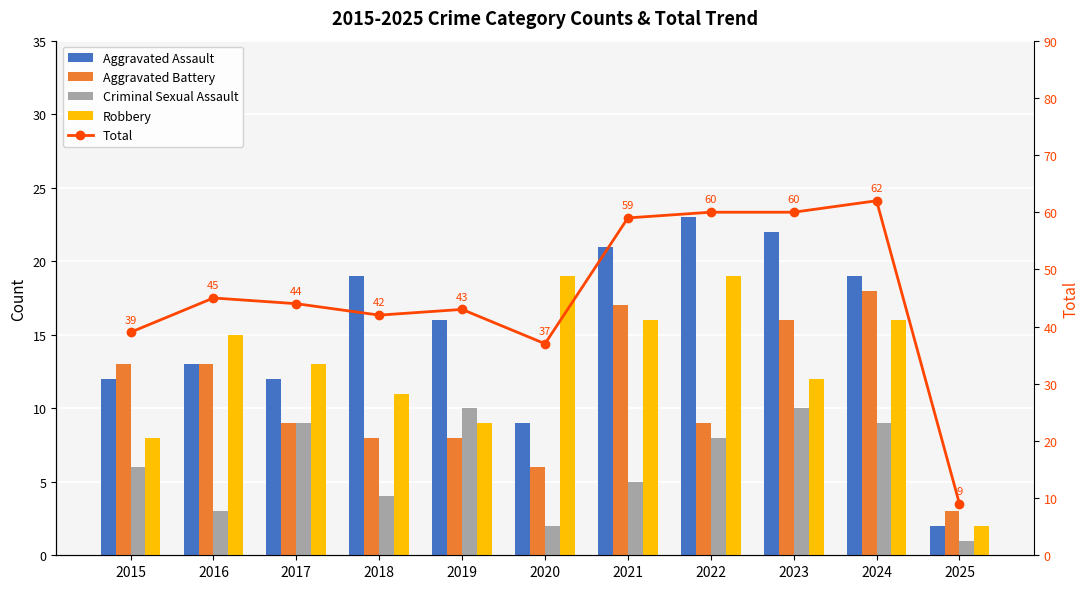

Reading right to left, transcribe all the data shown in this chart.

Aggravated Assault: 2	19	22	23	21	9	16	19	12	13	12
Aggravated Battery: 3	18	16	9	17	6	8	8	9	13	13
Criminal Sexual Assault: 1	9	10	8	5	2	10	4	9	3	6
Robbery: 2	16	12	19	16	19	9	11	13	15	8
Total: 9	62	60	60	59	37	43	42	44	45	39